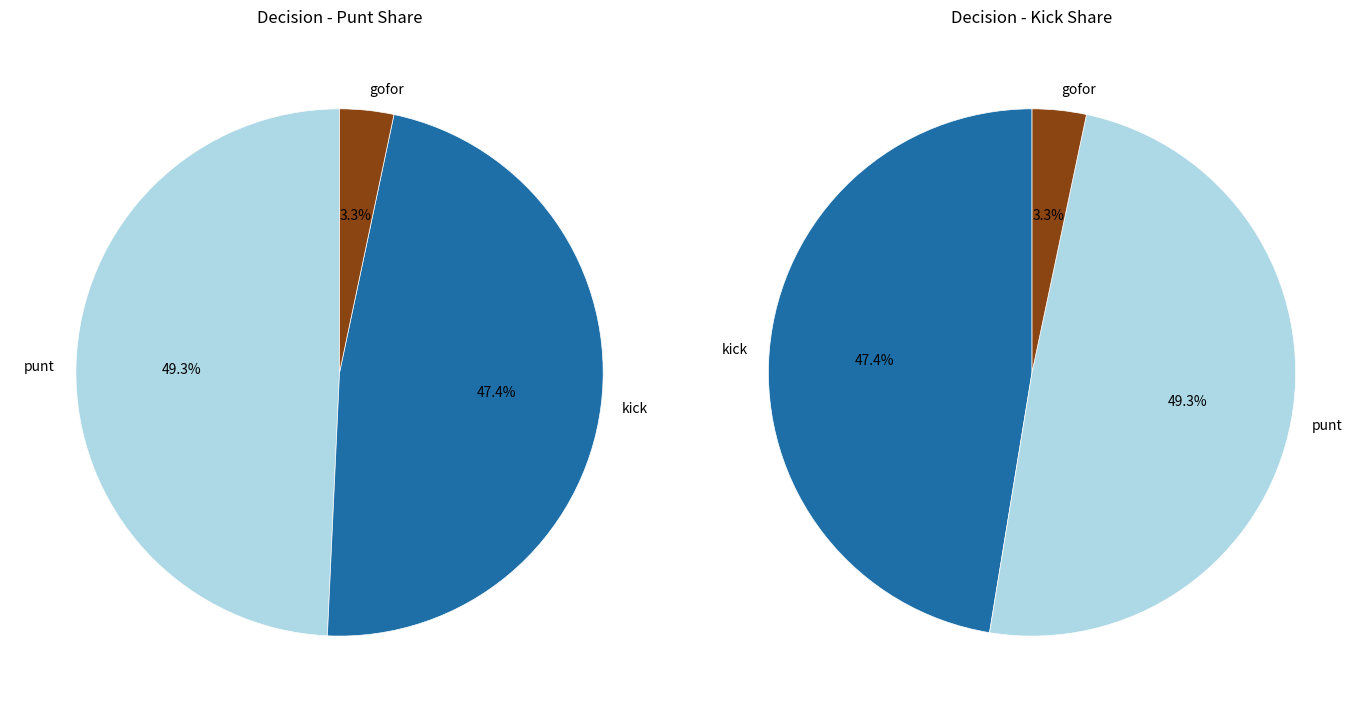

Is punt_values the majority of the pie?

No